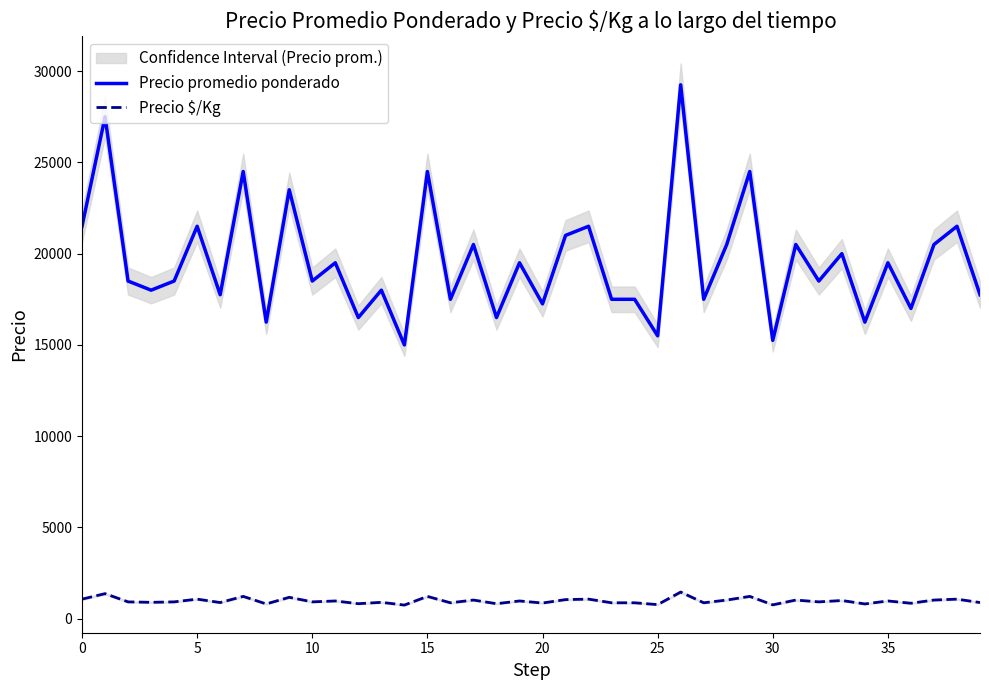

Is this an area chart (filled region under the line)?

No